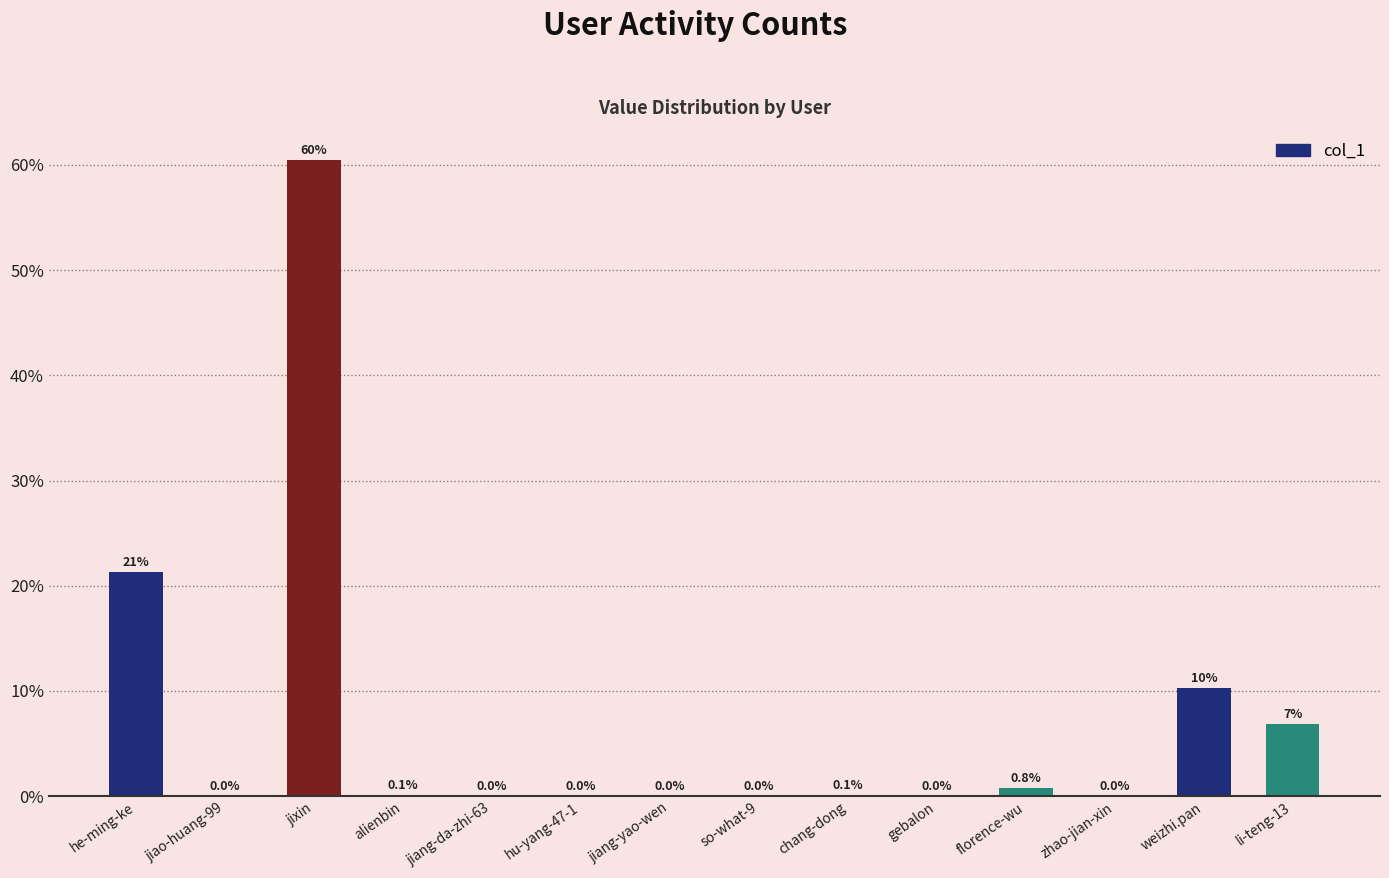

What is the sum of all values?

100.0